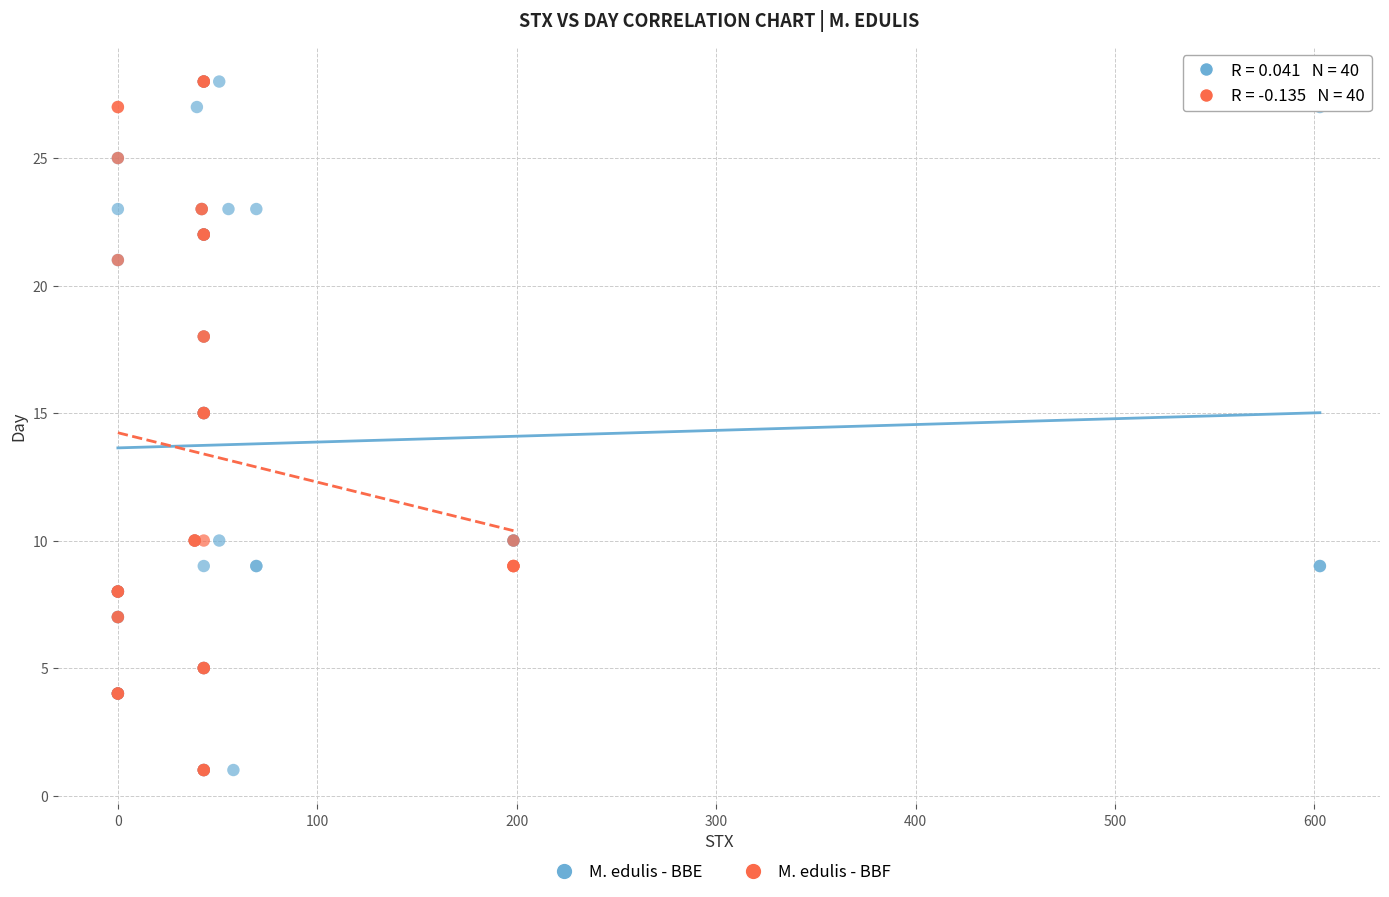

What are all the series names shown in the legend?

M. edulis - BBE, M. edulis - BBF